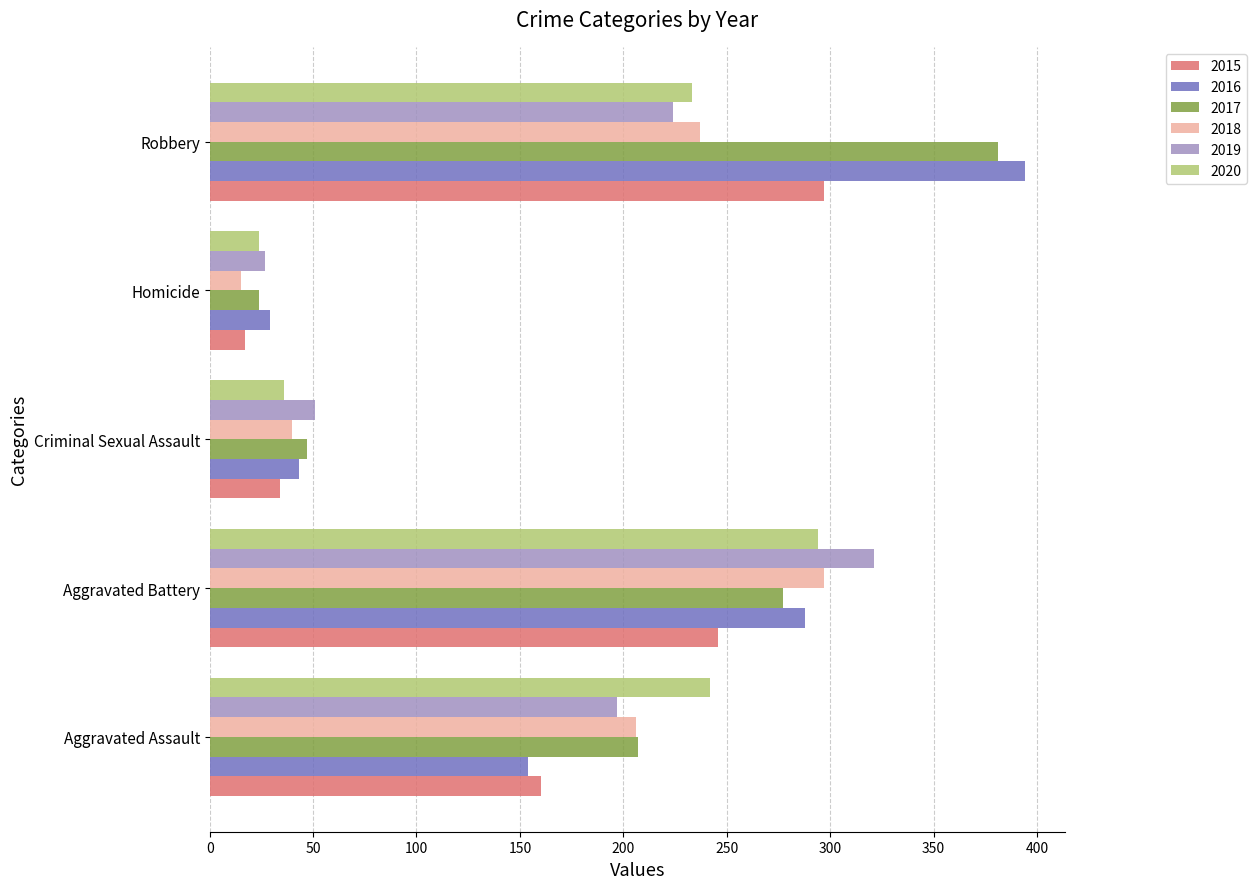

What is the spread (max minus min) of values at Homicide?

14